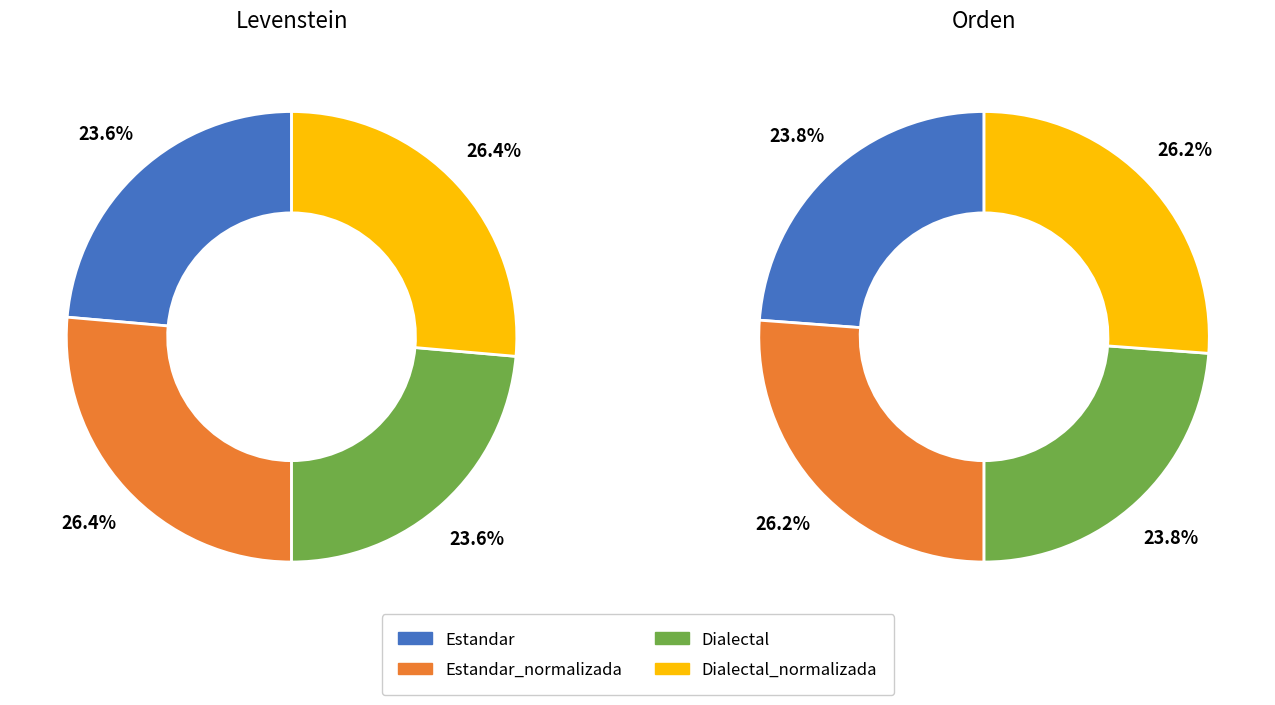

What percentage do Estandar_normalizada and Estandar together represent?

50.0%